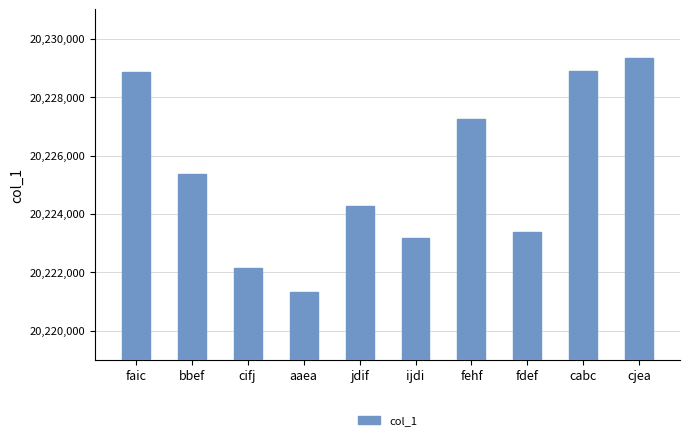

How many data points does each series have?

10